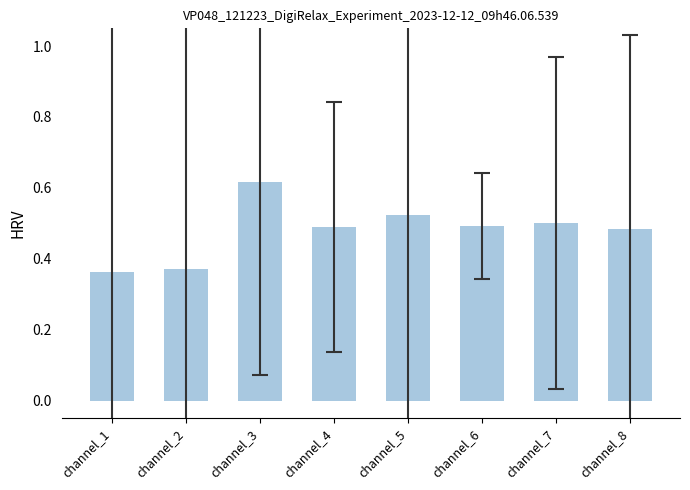

Is it true that the value at channel_4 is 0.5?

True